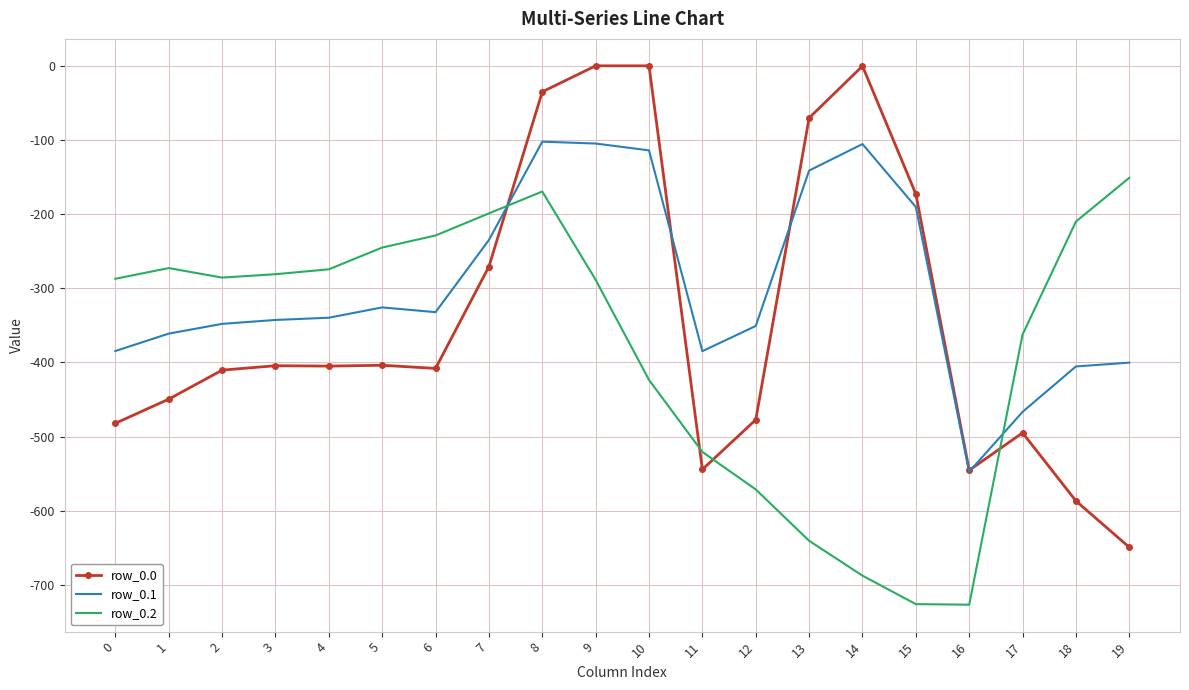

At 8, list the series in order from largest to smallest.

row_0.0, row_0.1, row_0.2